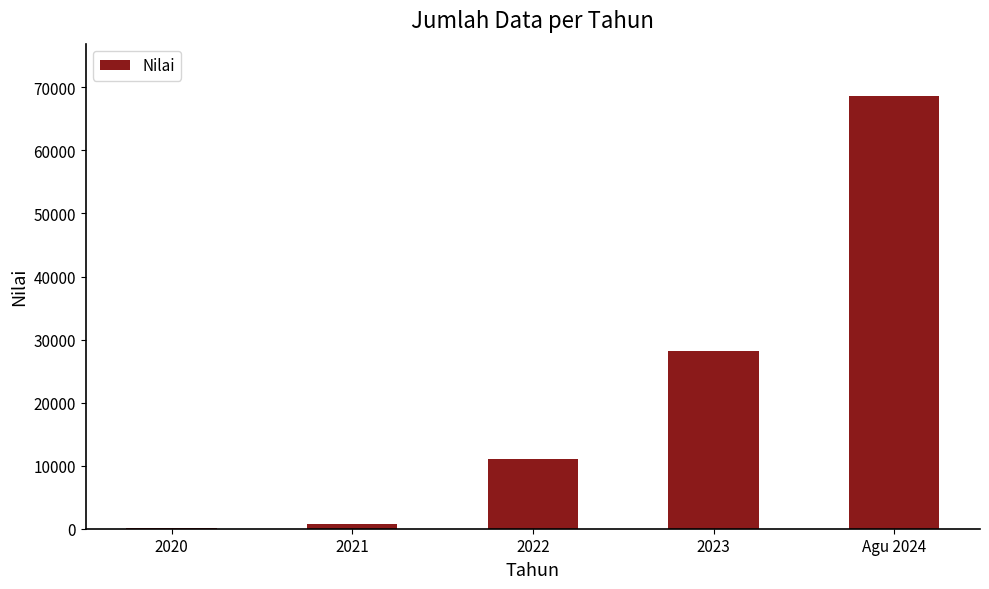

Is it true that the value at 2023 is 7531?

False